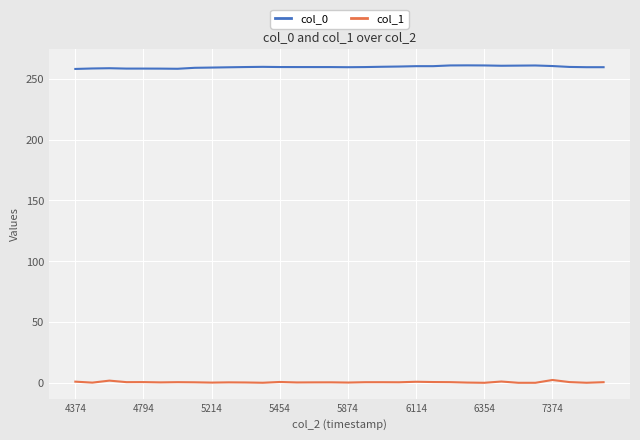

What is the greatest value displayed?

261.0